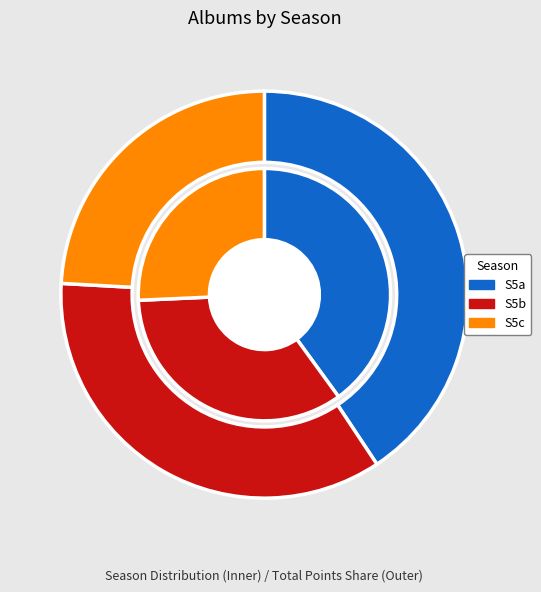

To the nearest percent, what percentage of the pie is S5b?

34%